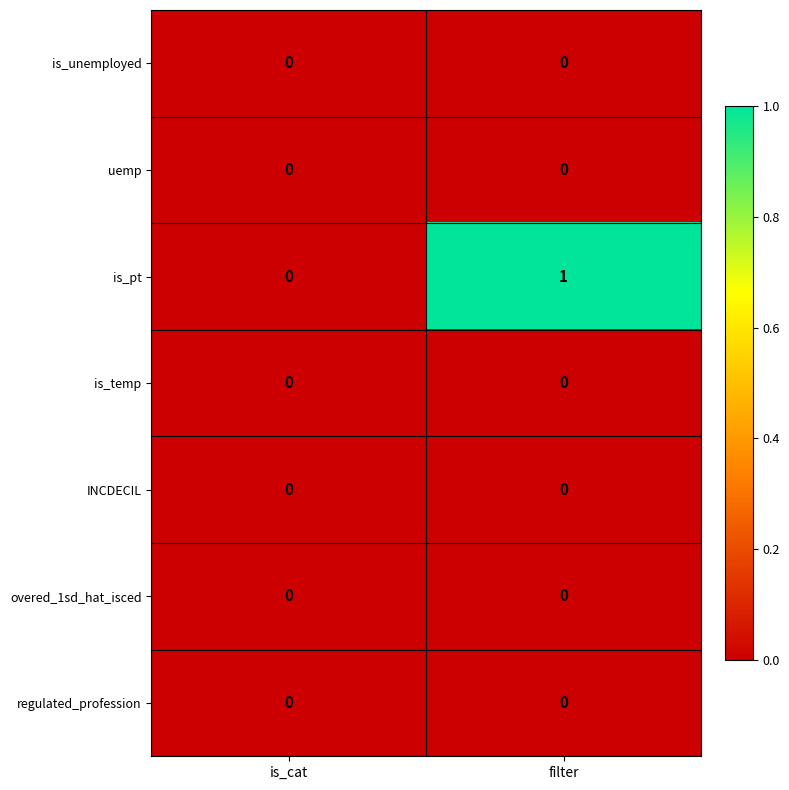

Between is_cat and filter, which series saw the biggest shift?

is_pt